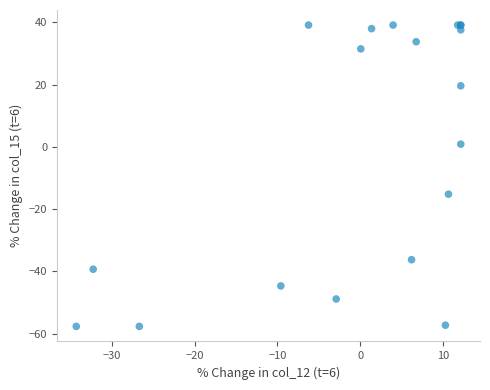

What Y value in the scatter plot is closest to -9?

-15.2